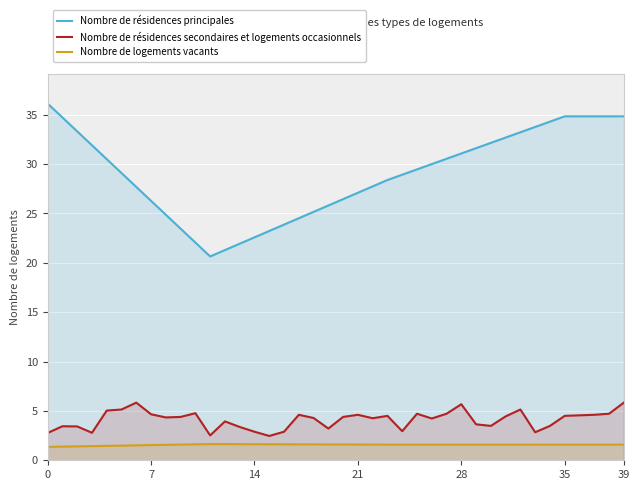

Which has a higher value, 28 or 11?

28